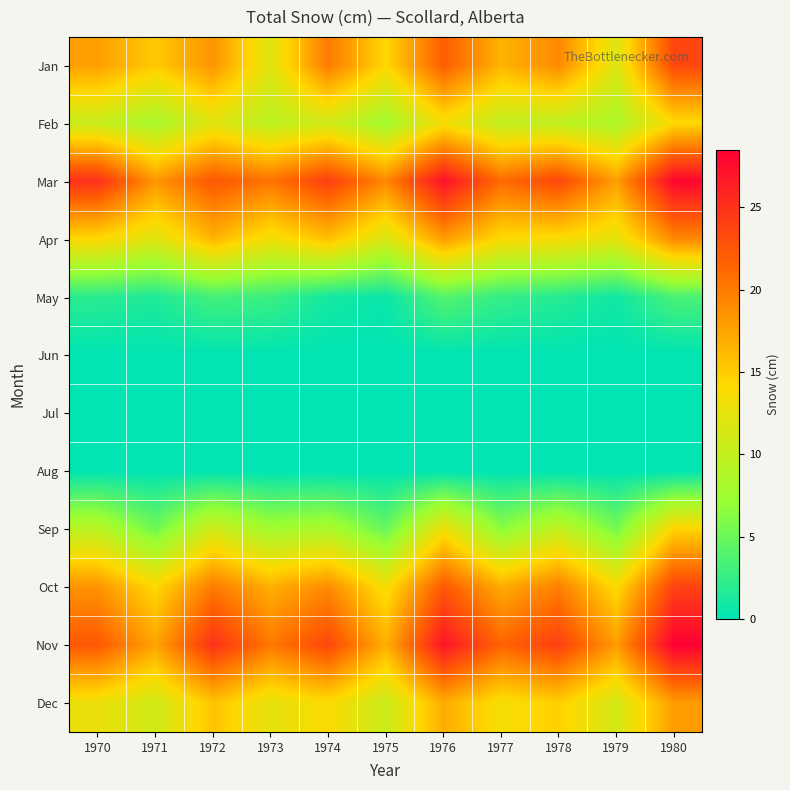

At how many categories does at least one series exceed 0?

11